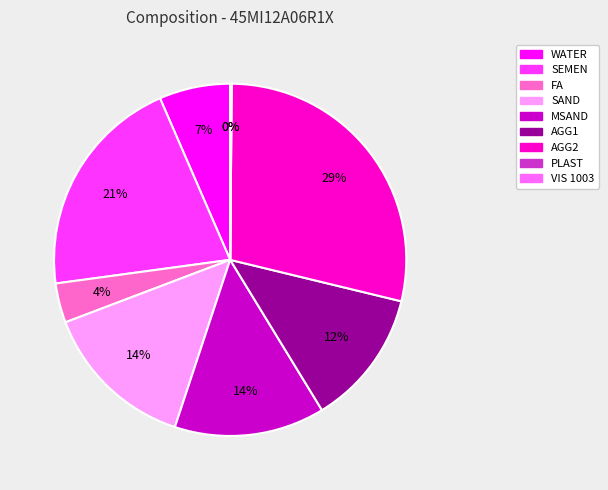

Does AGG1 represent more than half of the total?

No